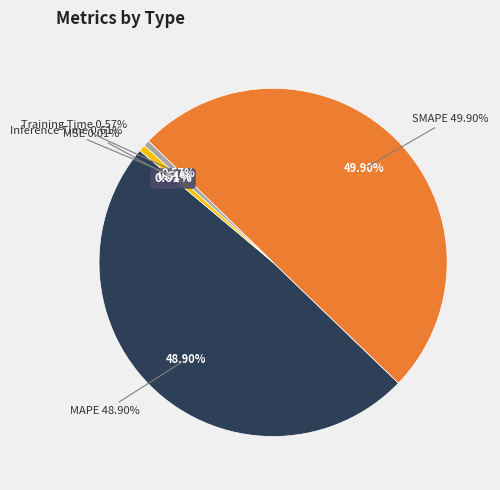

To the nearest percent, what is the average slice percentage?

20%